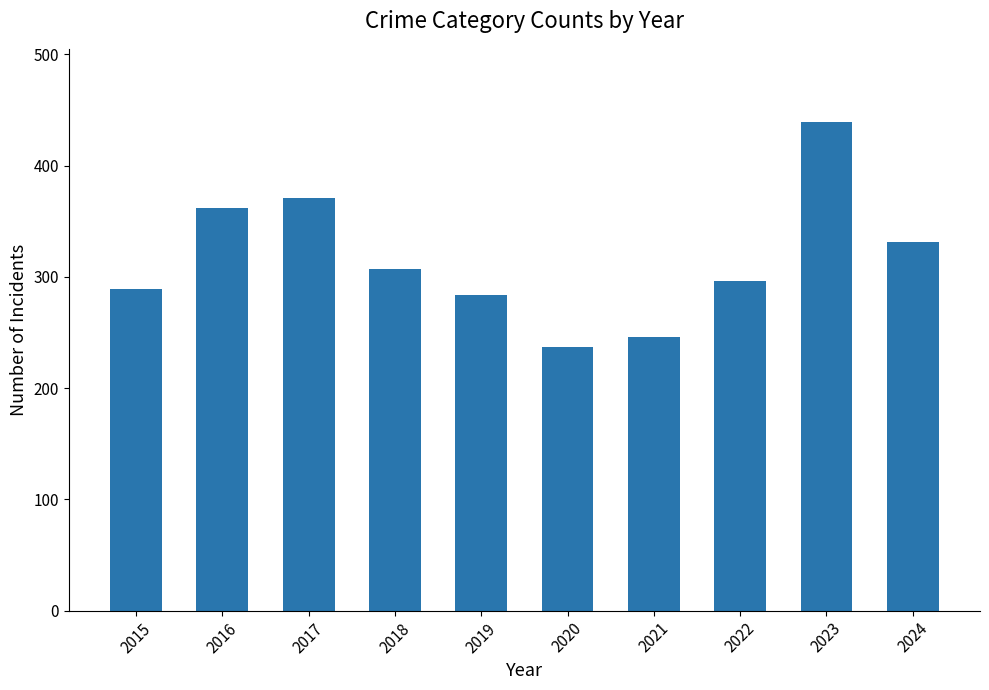

How many data points does each series have?

10